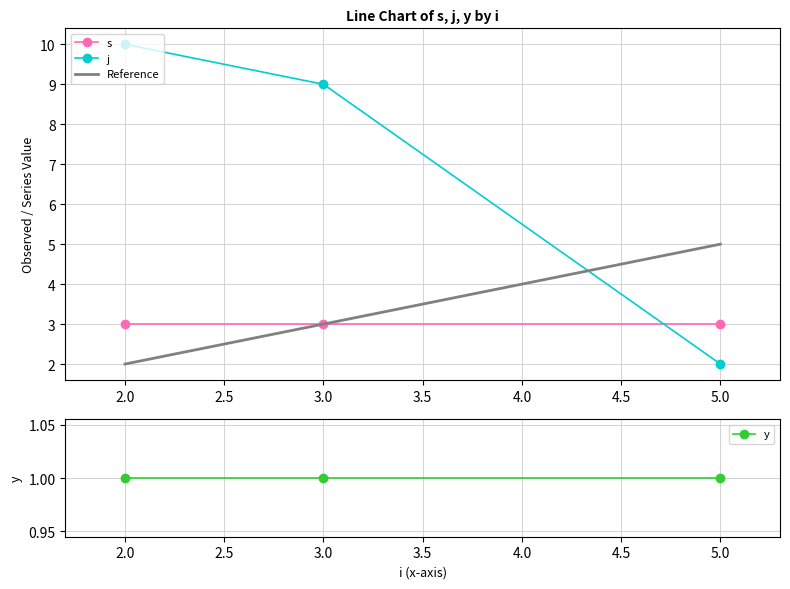

Which category has the lowest value in the s series?

2